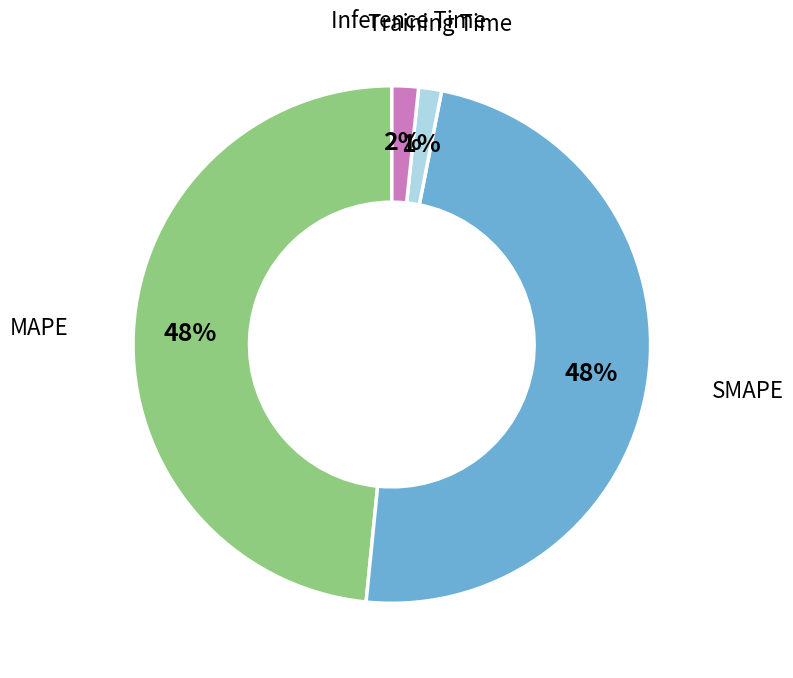

To the nearest percent, what is the average slice percentage?

20%